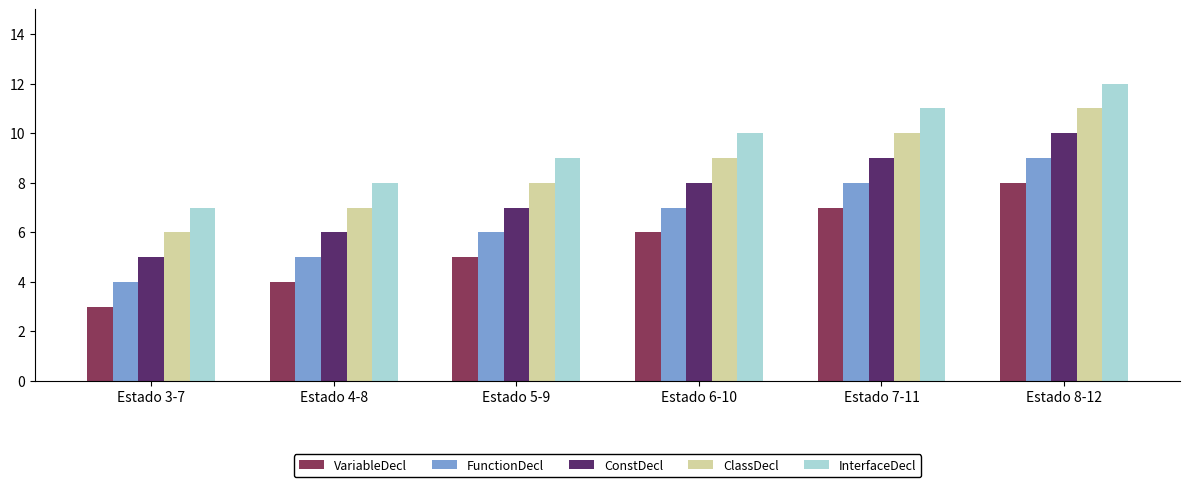

The ConstDecl series shows 8 at Estado 3-7. True or false?

False